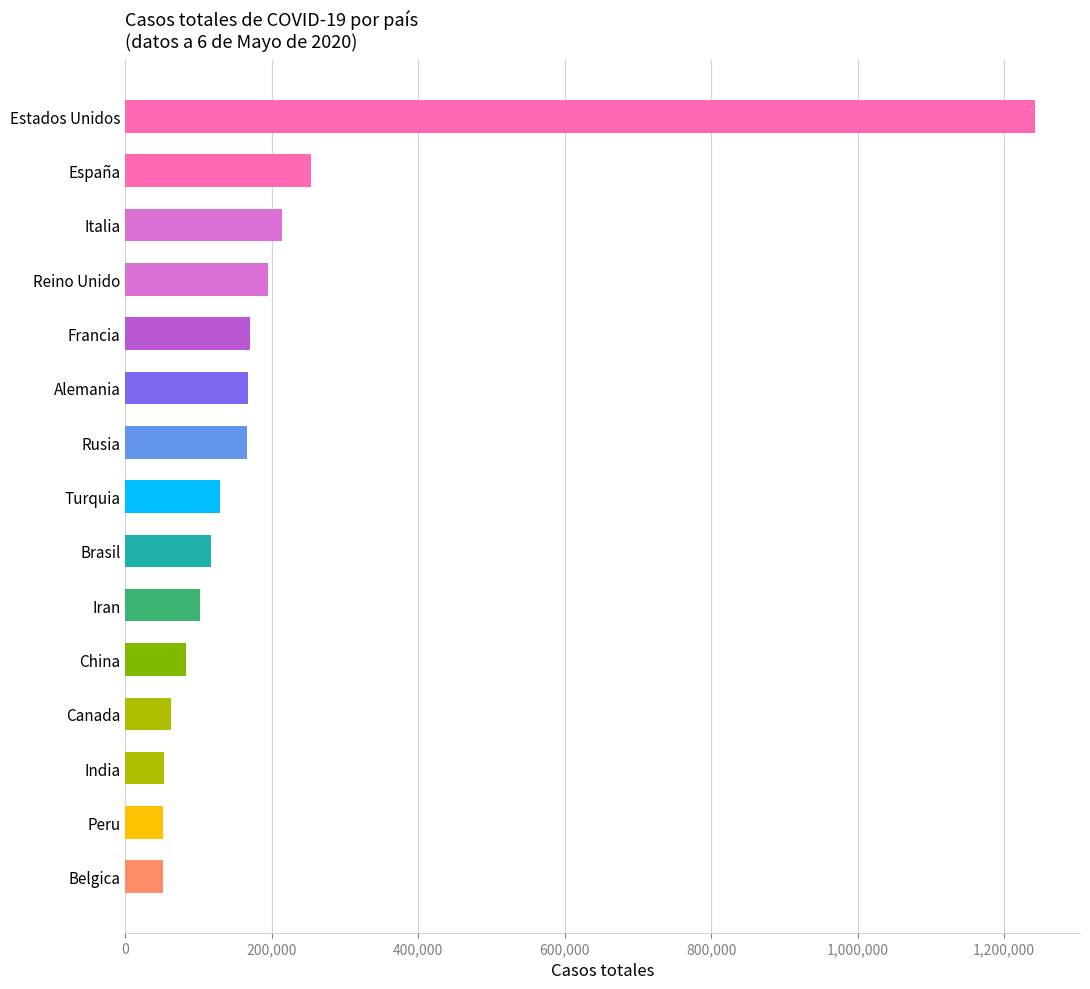

Between Estados Unidos and Francia, which is larger?

Estados Unidos